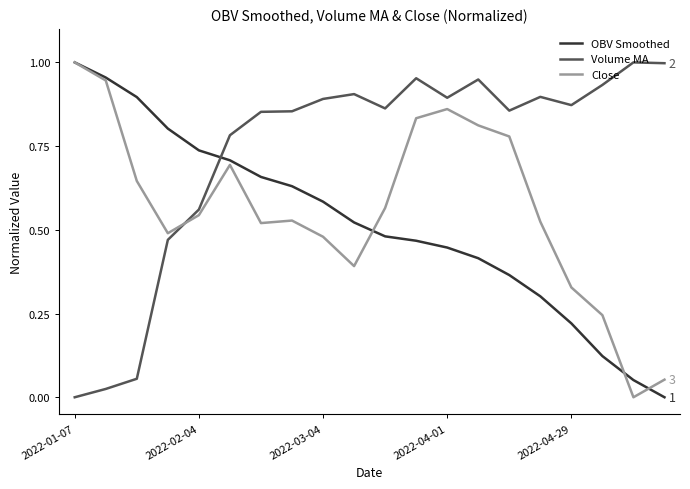

After their last crossing, which series has the higher values: OBV Smoothed or Volume MA?

Volume MA